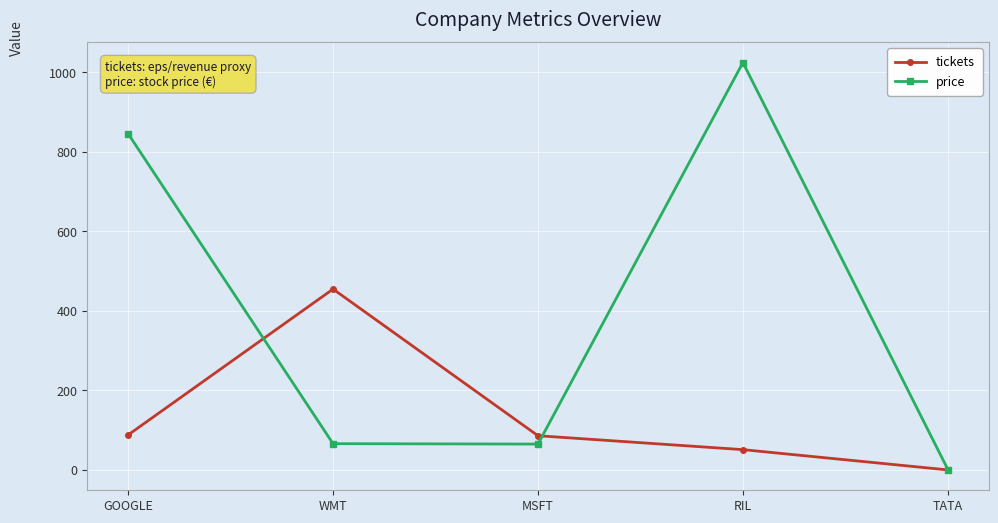

What is the difference between the price values at WMT and MSFT?

1